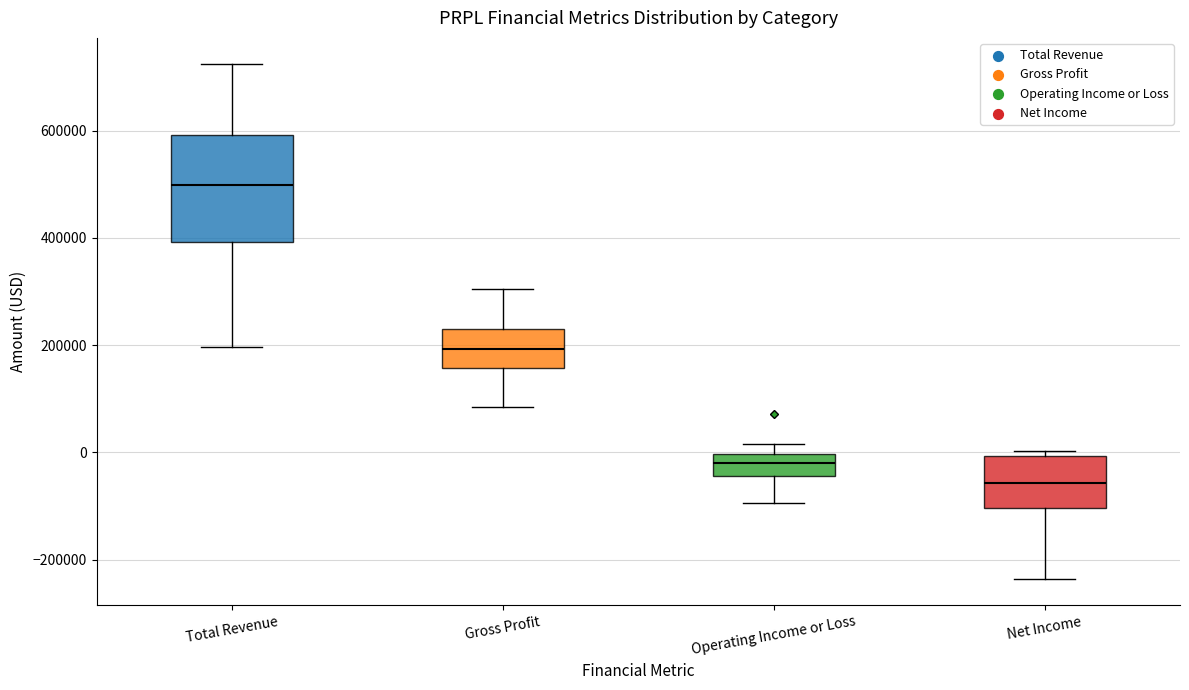

Reading left to right, transcribe this box plot: for each box, give where its median line is, the range the box spans, and where its two whiskers end, as read against the y-axis. The values are not printed on the chart, so give them approximately, as read against the axis.

Total Revenue: median 500000, box 400000 to 600000, whiskers 200000 to 720000
Gross Profit: median 200000, box 160000 to 220000, whiskers 80000 to 300000
Operating Income or Loss: median -20000, box -40000 to 0, whiskers -100000 to 20000
Net Income: median -60000, box -100000 to 0, whiskers -240000 to 0 (just above the box's upper edge)